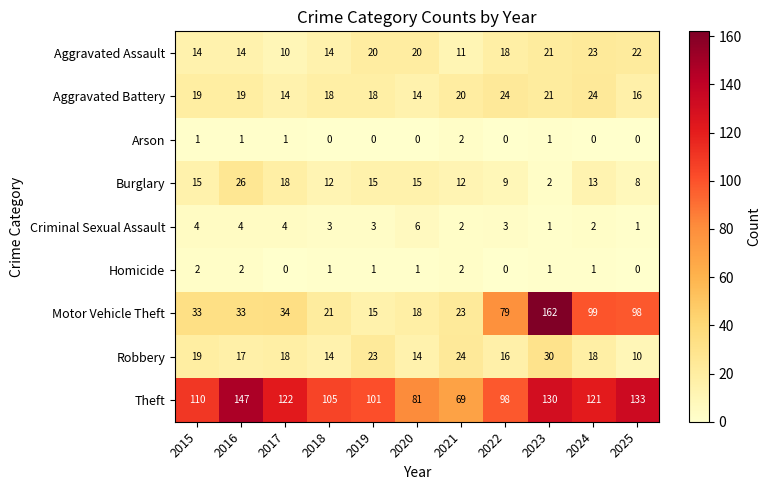

The value of Robbery at 2016 is 9. True or false?

False